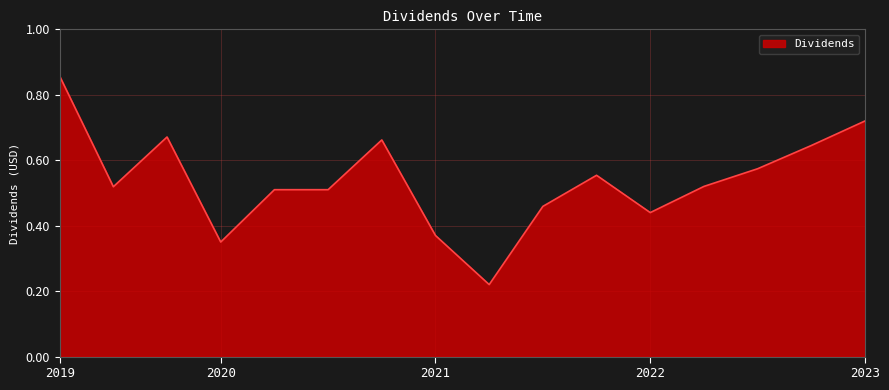

Reading left to right, list all the values displayed in this chart.

0.9	0.5	0.7	0.3	0.5	0.5	0.7	0.4	0.2	0.5	0.6	0.4	0.5	0.6	0.6	0.7